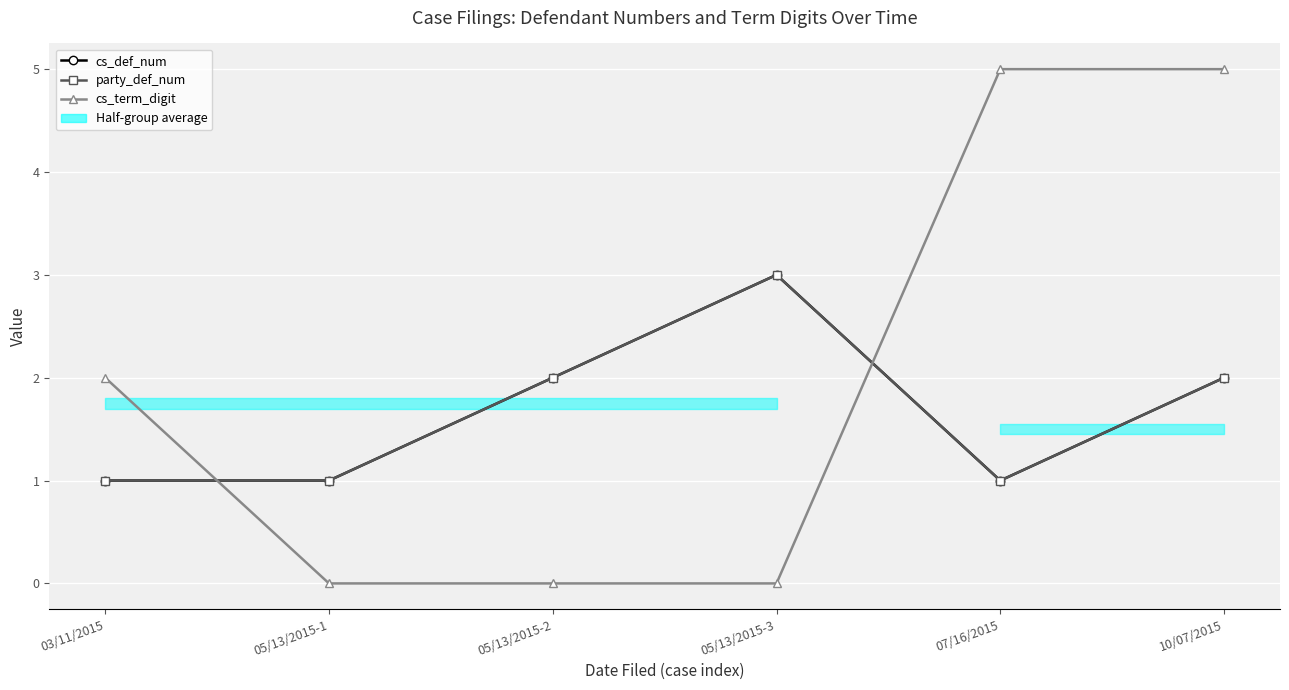

What is the maximum value shown in the chart?

5